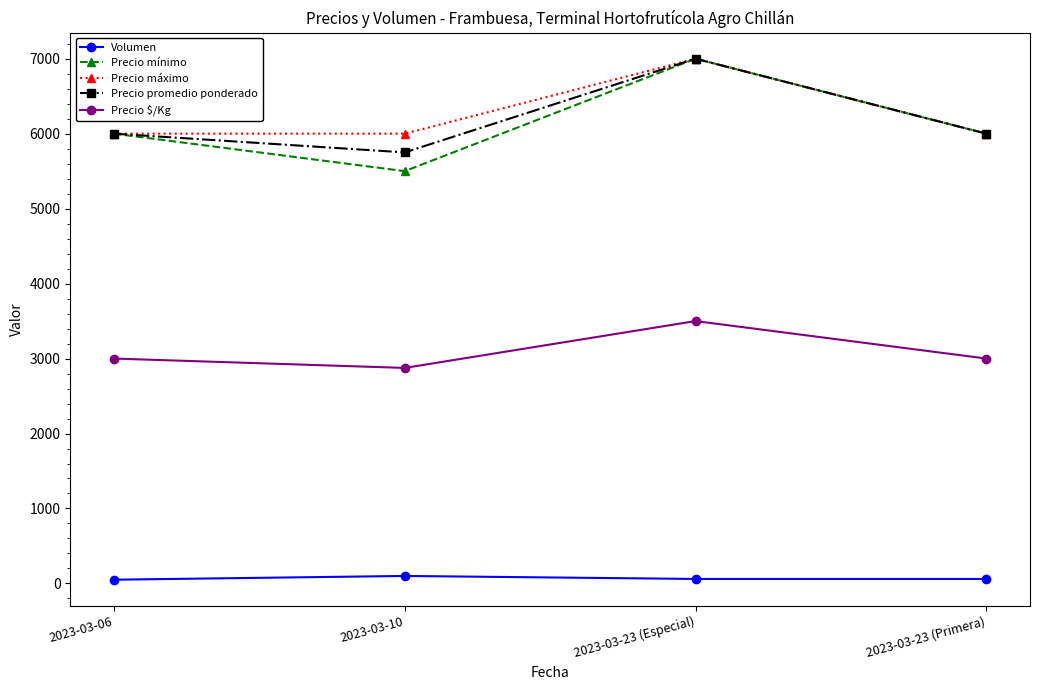

What is the sum of all Precio $/Kg values?

12375